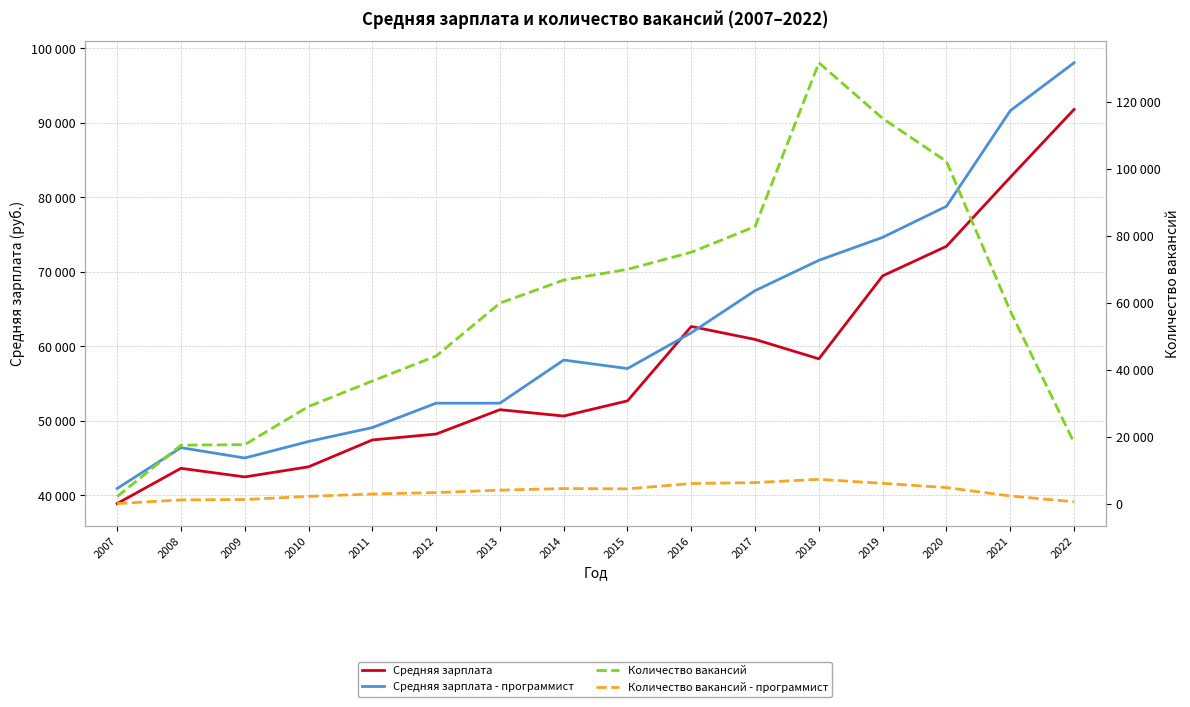

What is the difference between the Количество вакансий - программист values at 2016 and 2020?

1207